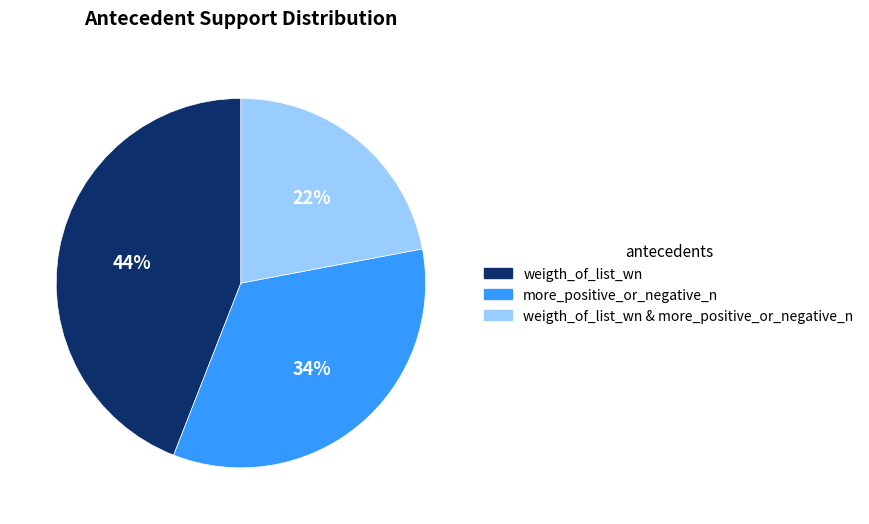

To the nearest percent, what is the difference between the weigth_of_list_wn & more_positive_or_negative_n and more_positive_or_negative_n slice percentages?

12%